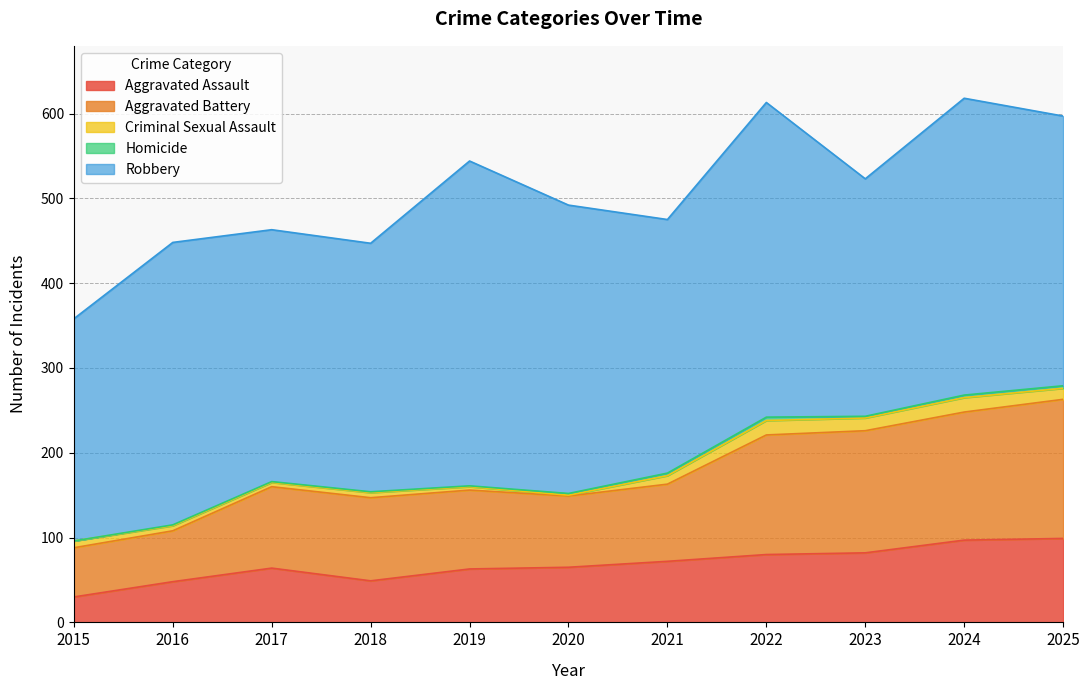

The Robbery series shows 318 at 2025. True or false?

True